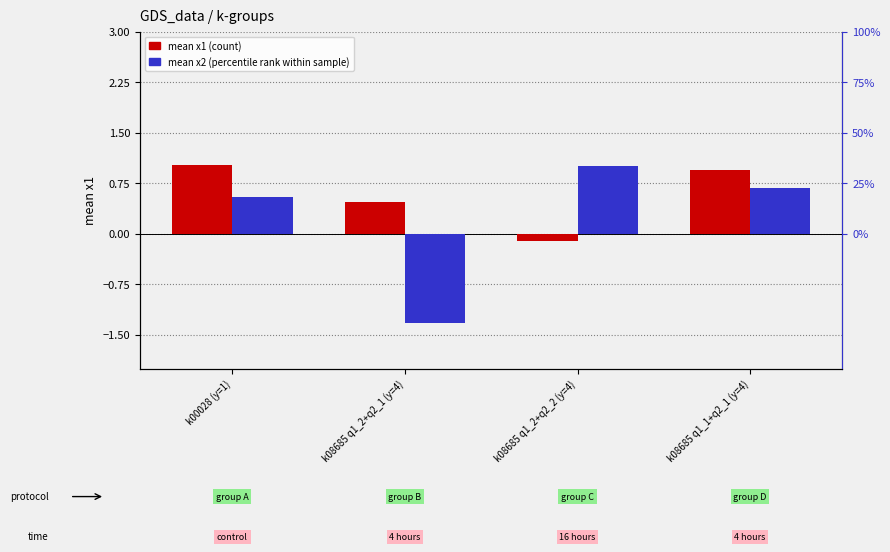

What is the average value of the mean x1 (count) series?

0.6